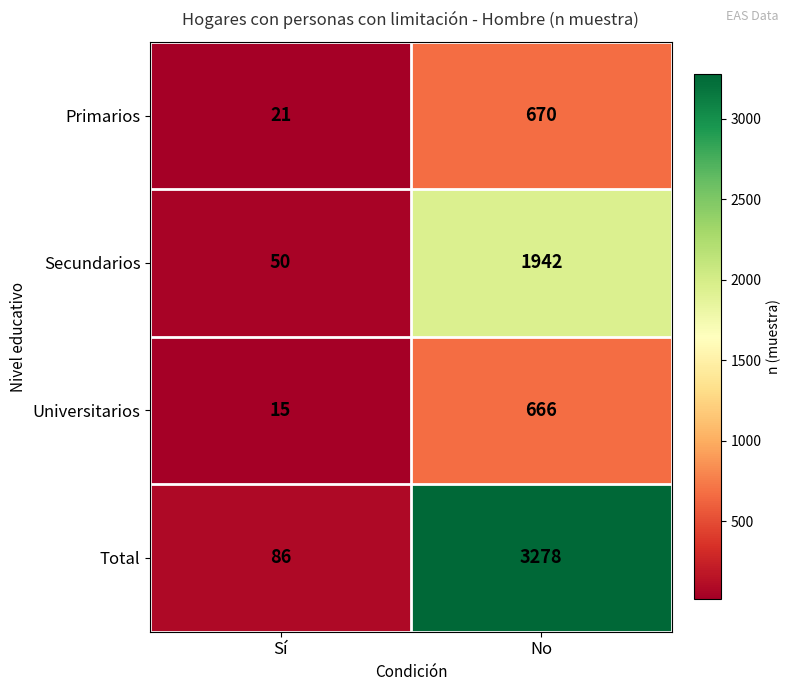

The Total series shows 5325 at No. True or false?

False